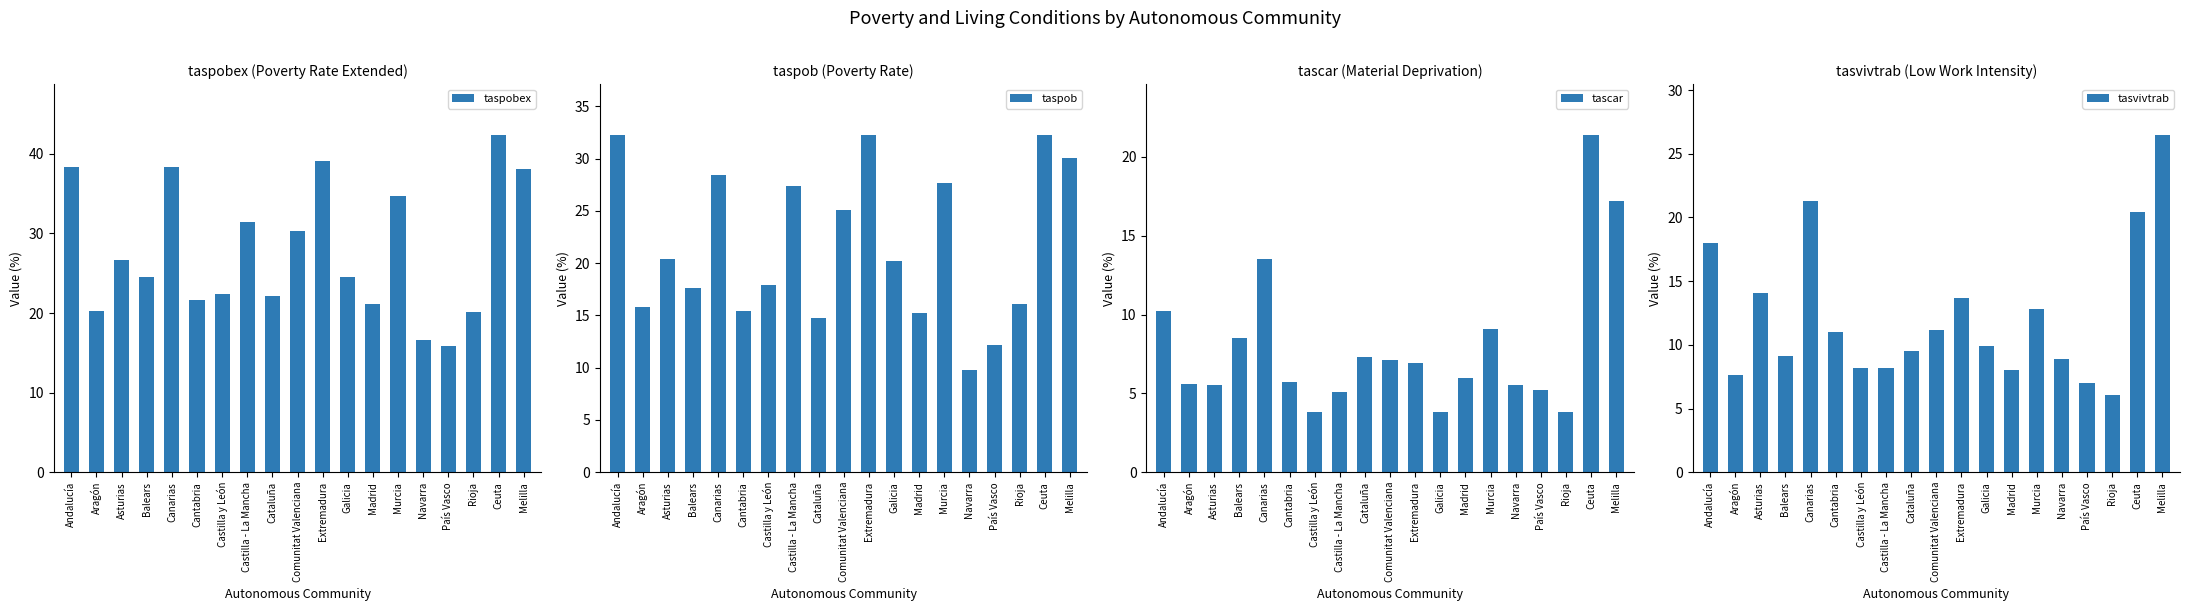

Which series changed the most between Canarias and Cantabria?

taspobex